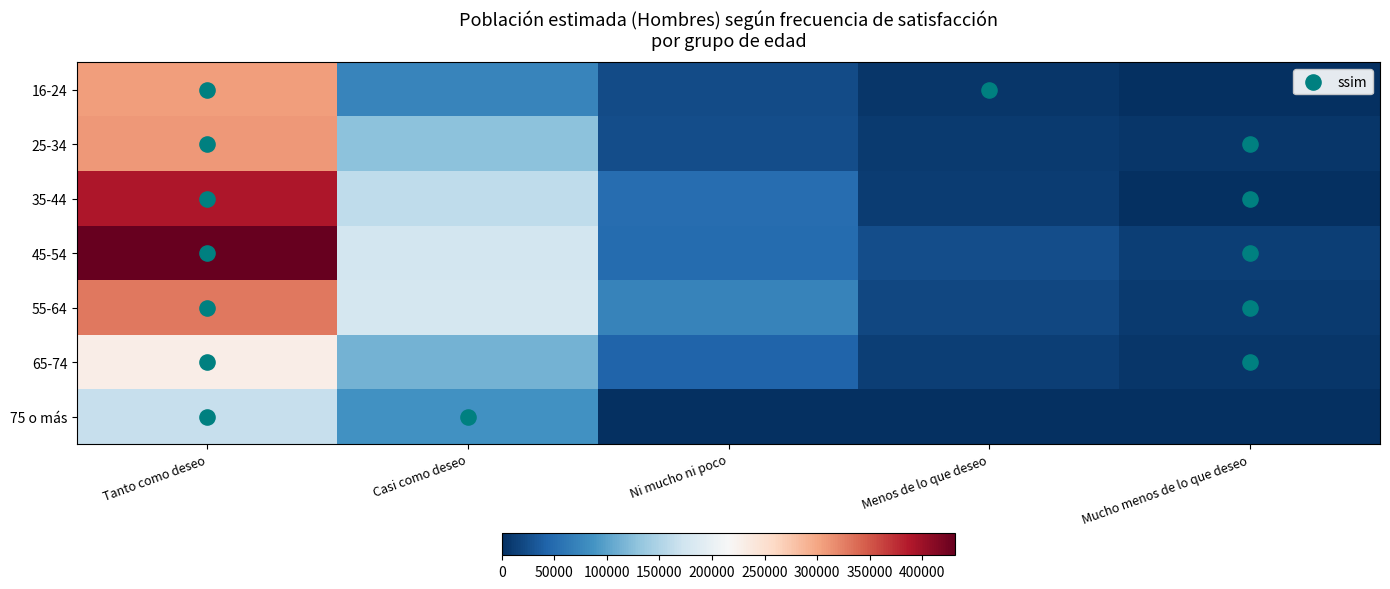

Which series has the largest total across all categories?

45-54